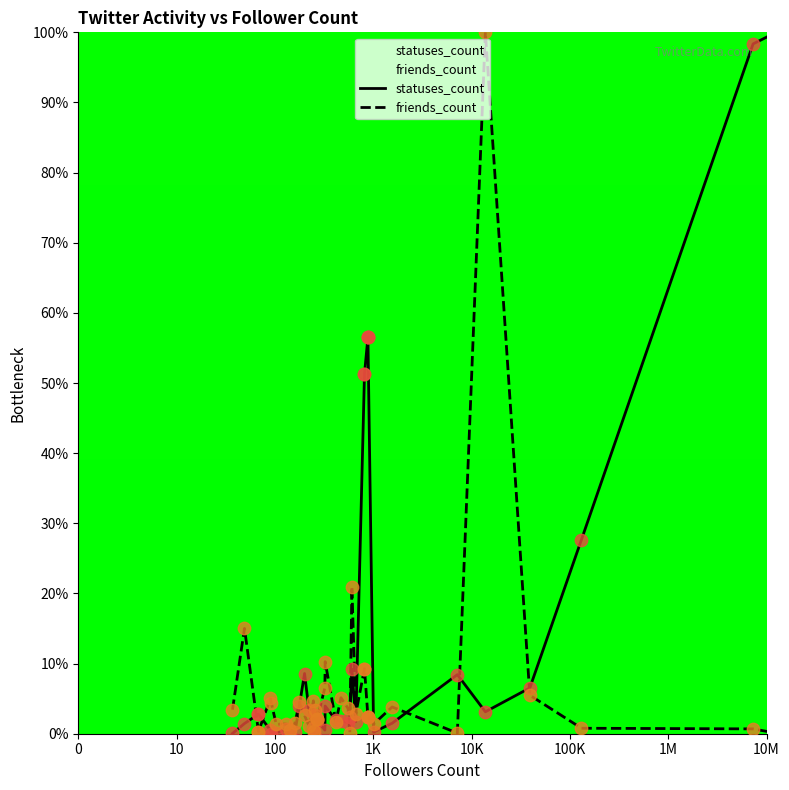

Which series reaches the minimum Y coordinate?

statuses_count